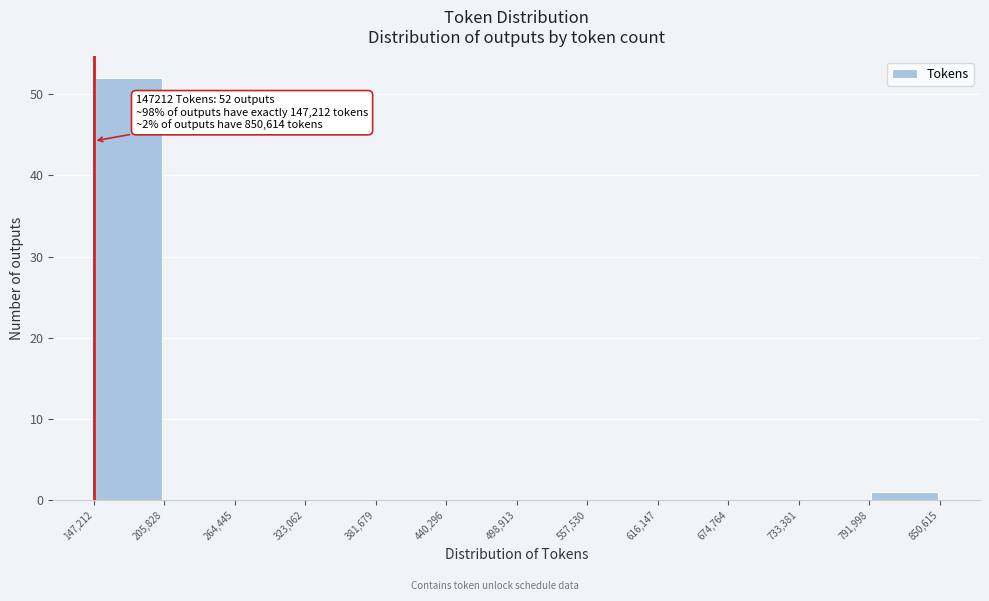

Which range on the x-axis has the tallest bar?

147,212 to 205,828